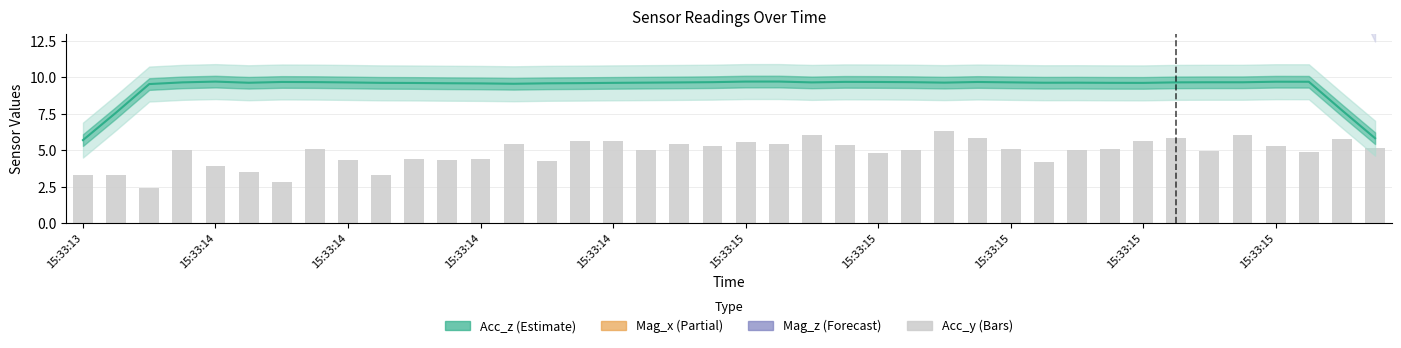

The value at 26 is 3.8. True or false?

False